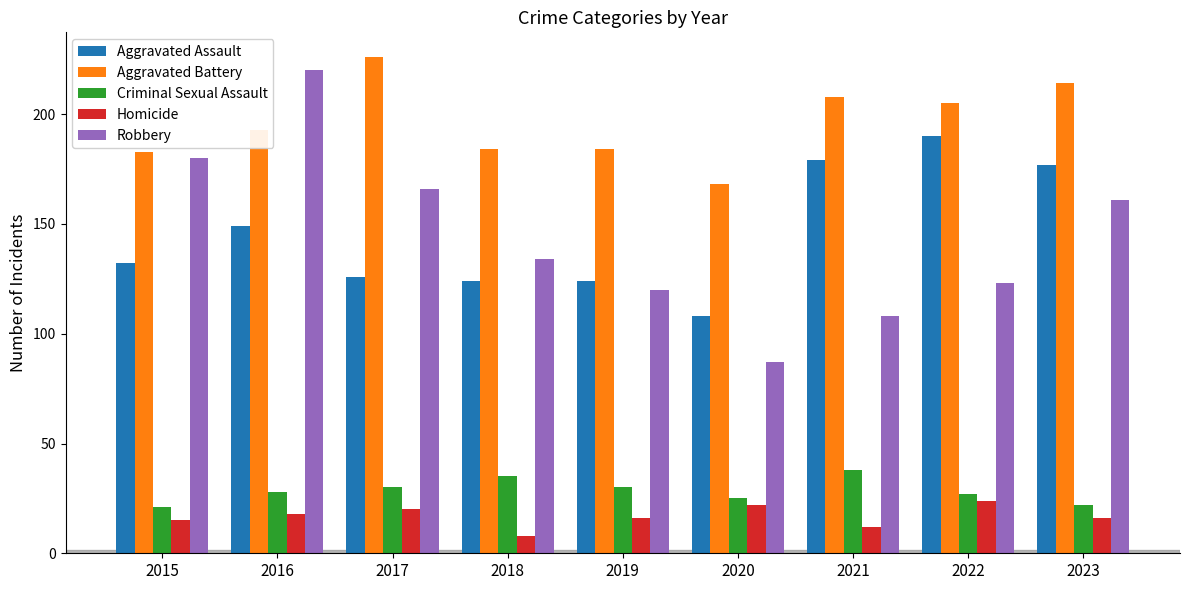

Which series has the largest range (max minus min)?

Robbery